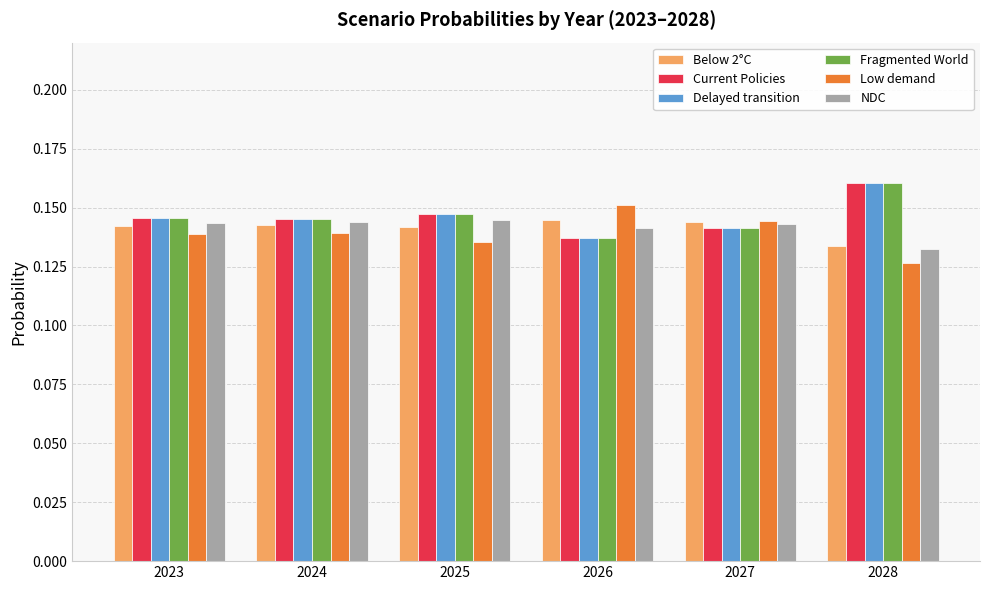

How many groups of bars are there?

6